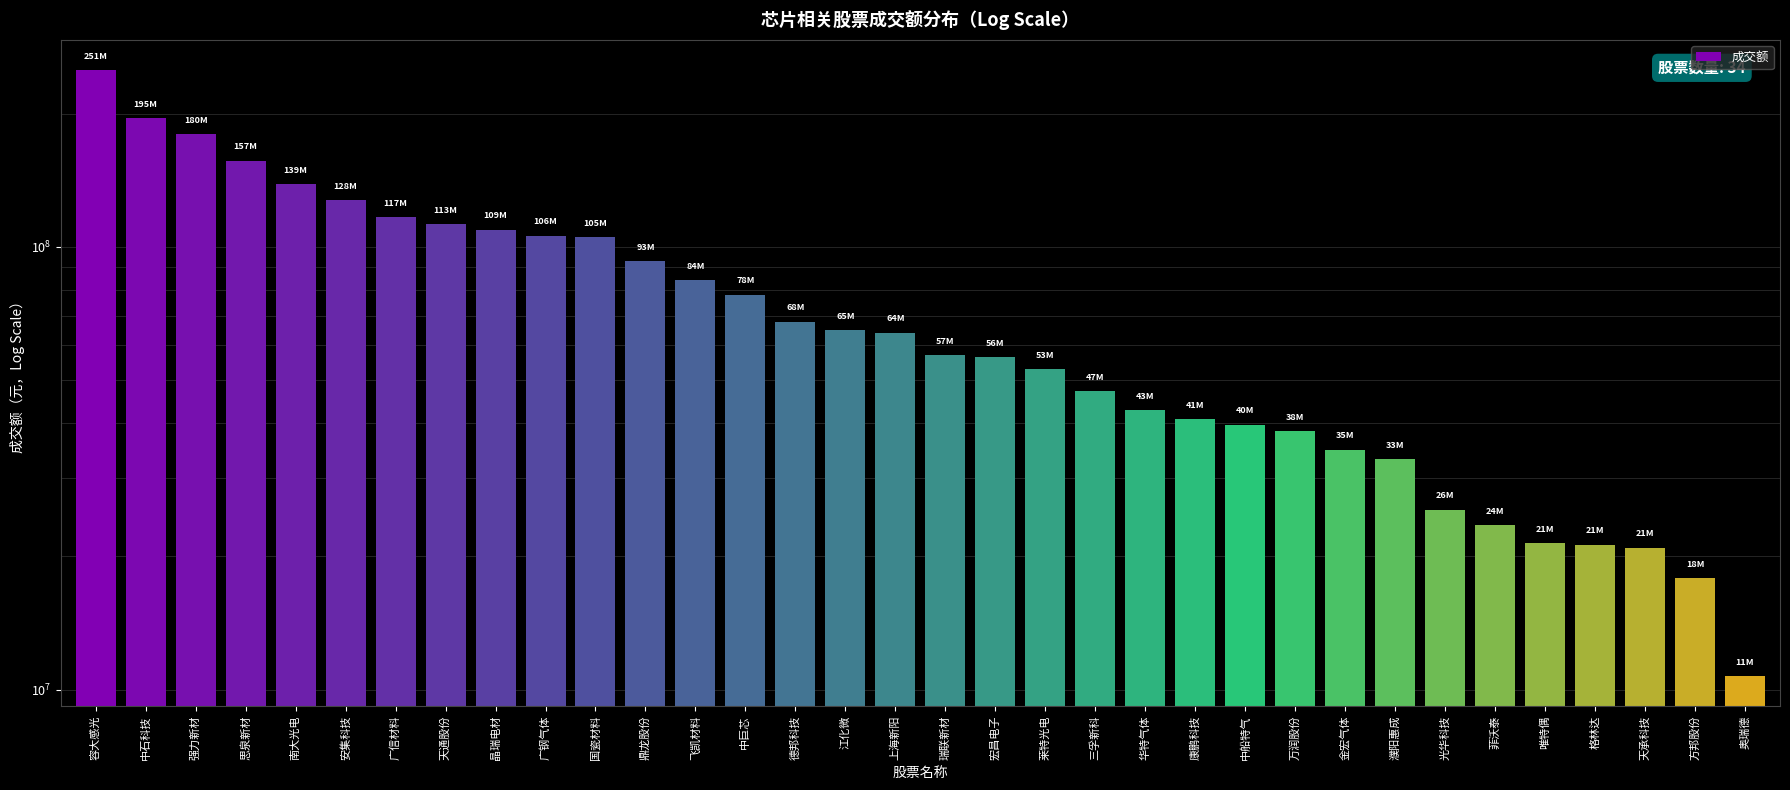

The chart shows a value of 160343223 at 天通股份. True or false?

False